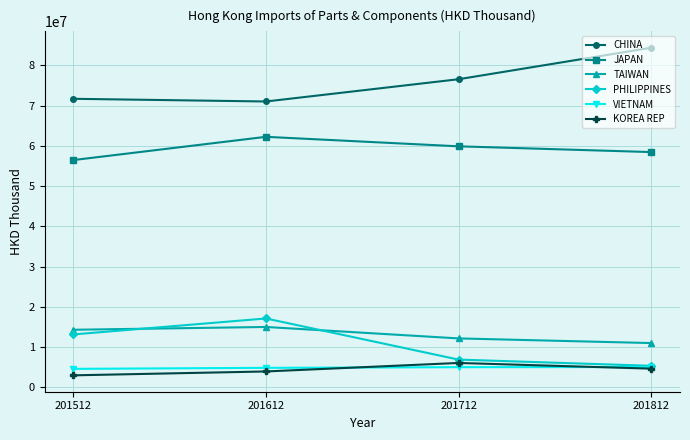

What is the sum of the TAIWAN values at 201612 and 201512?

29302178.4